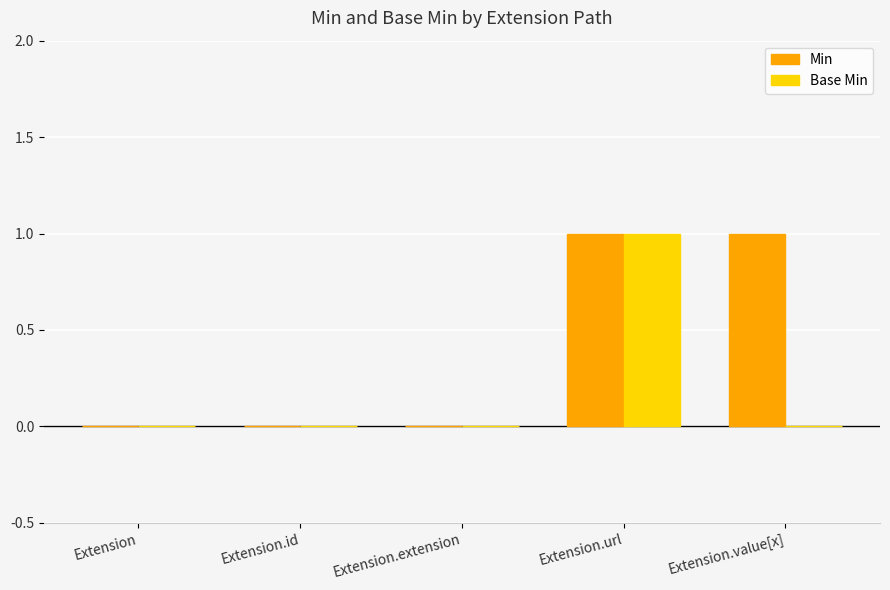

True or false: Base Min has a value of -1 at Extension.extension.

False